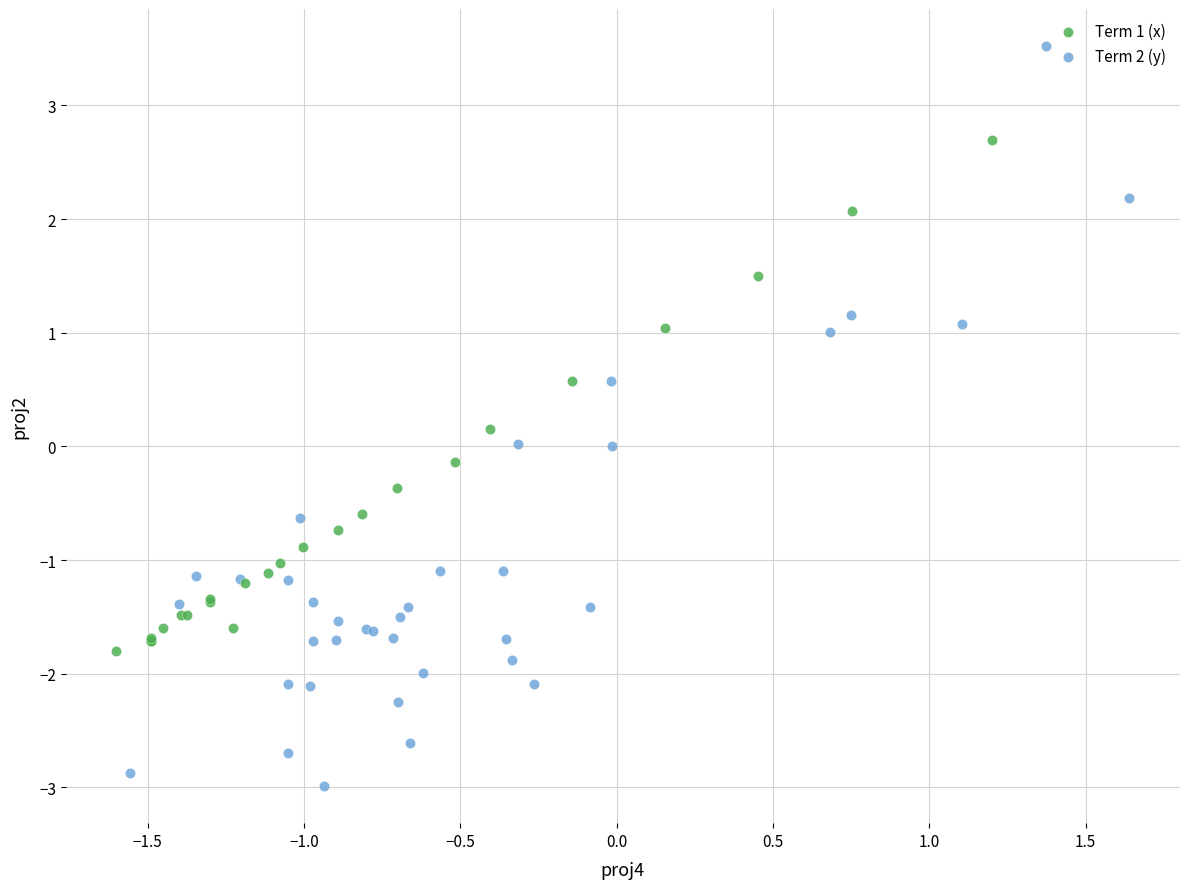

Which series contains the highest Y value?

Term 2 (y)